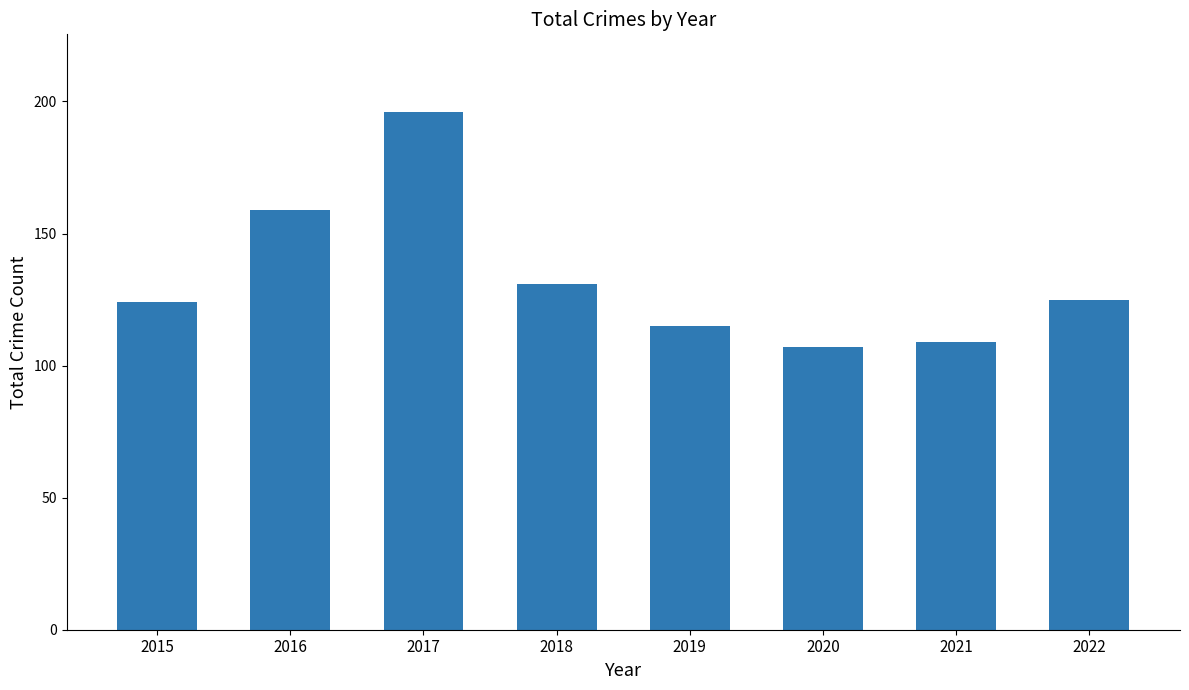

What is the sum of all values?

1066